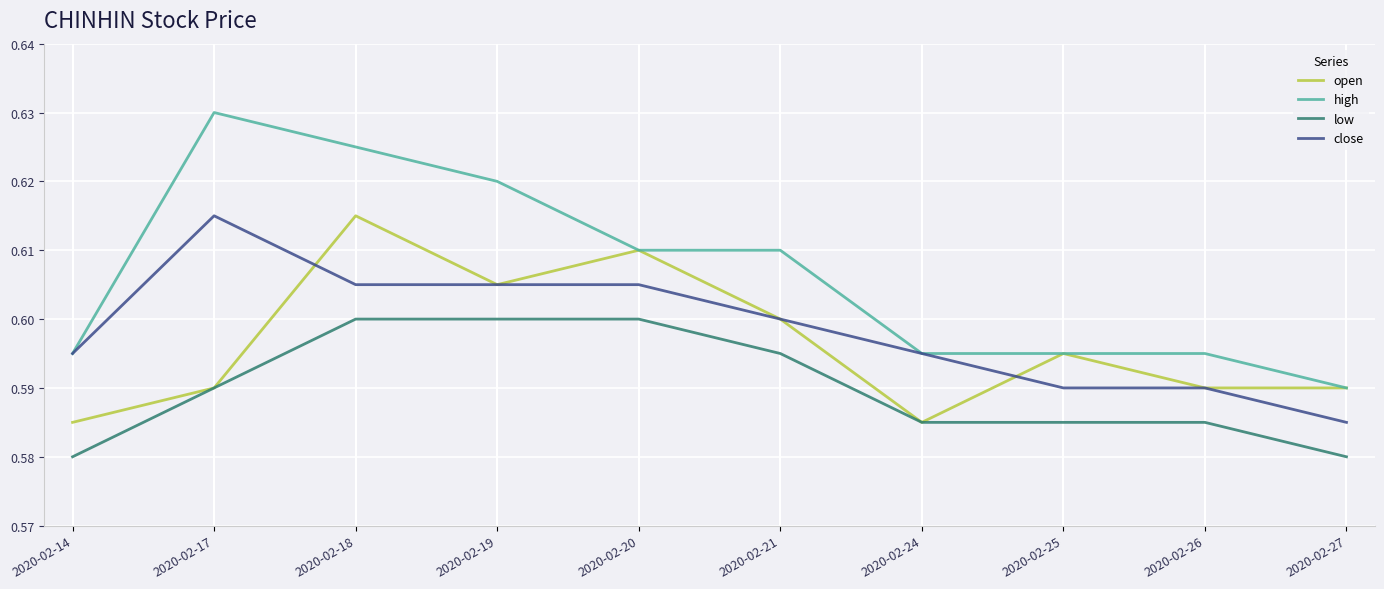

Which series has the largest range (max minus min)?

high